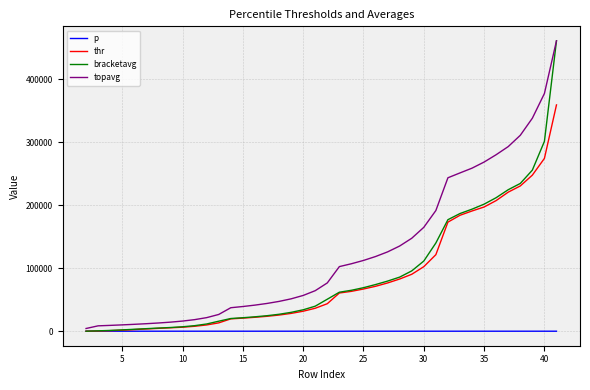

What is the highest value of the topavg series?

461146.9